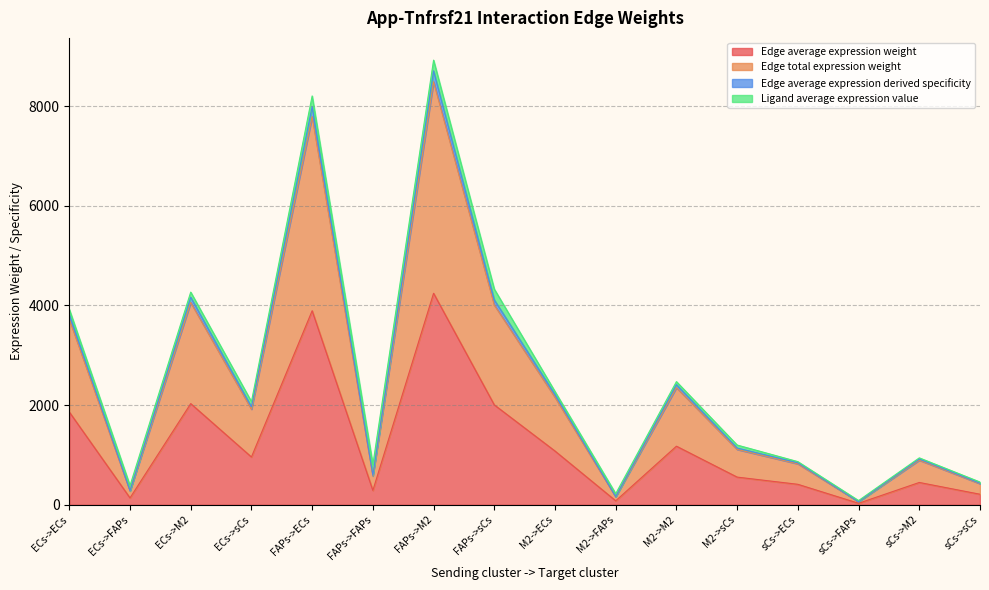

What is the smallest value displayed?

30.5